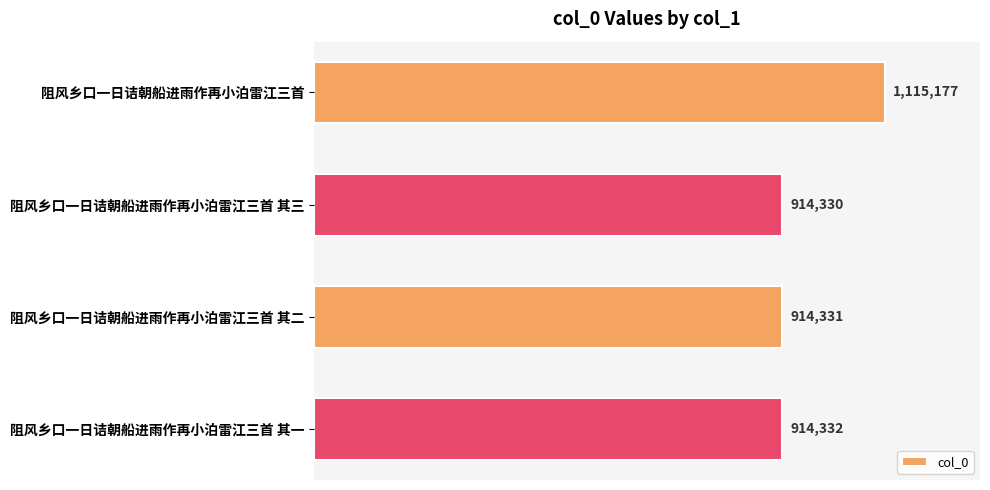

Does the chart contain any negative values?

No